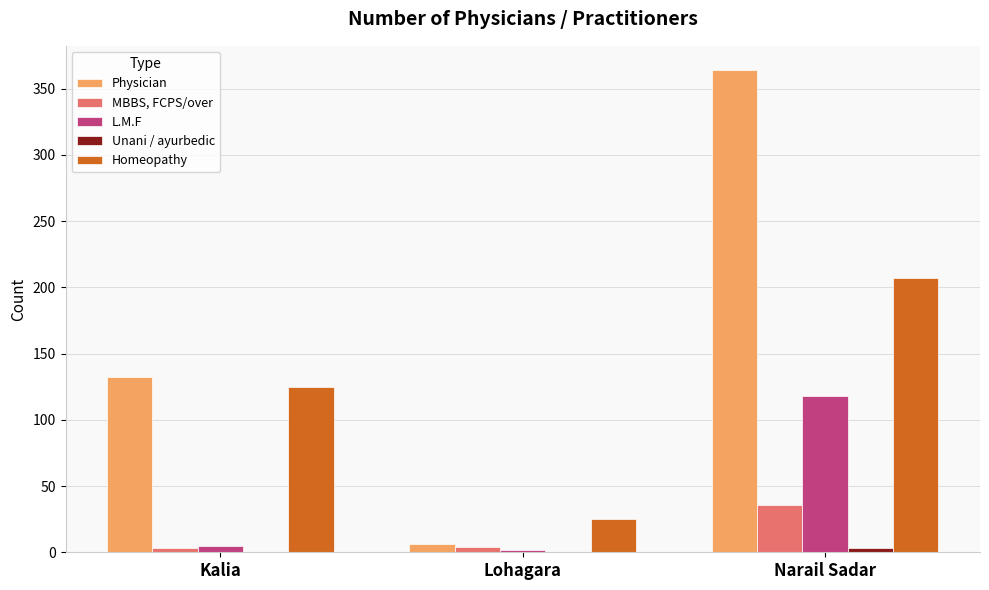

What is the average value of the MBBS, FCPS/over series?

14